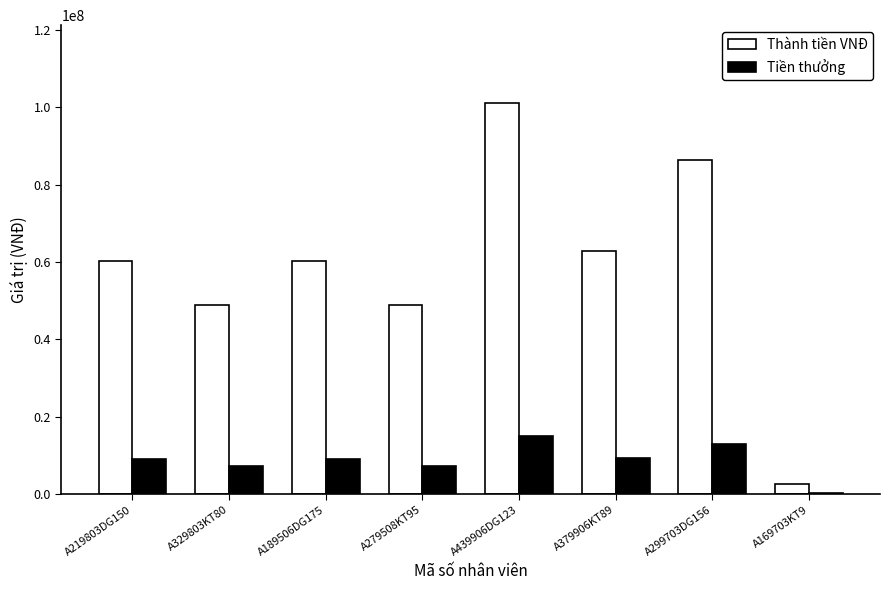

What value does the Thành tiền VNĐ series have at A379906KT89, to the nearest 10?

62896300